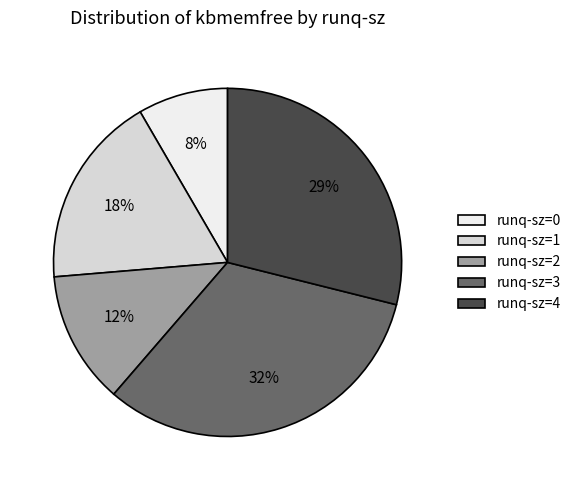

To the nearest percent, what is the average slice percentage?

20%